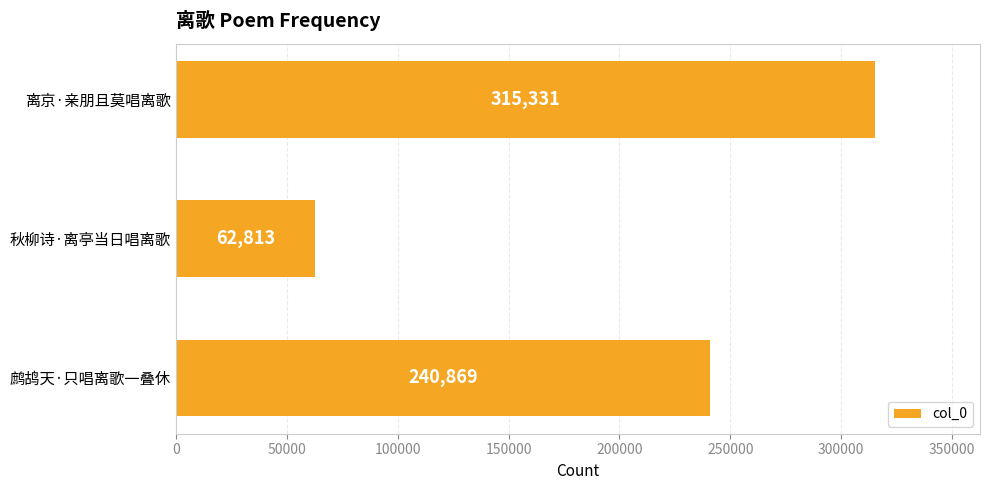

What is the change in value from 鹧鸪天·只唱离歌一叠休 to 秋柳诗·离亭当日唱离歌?

-178056